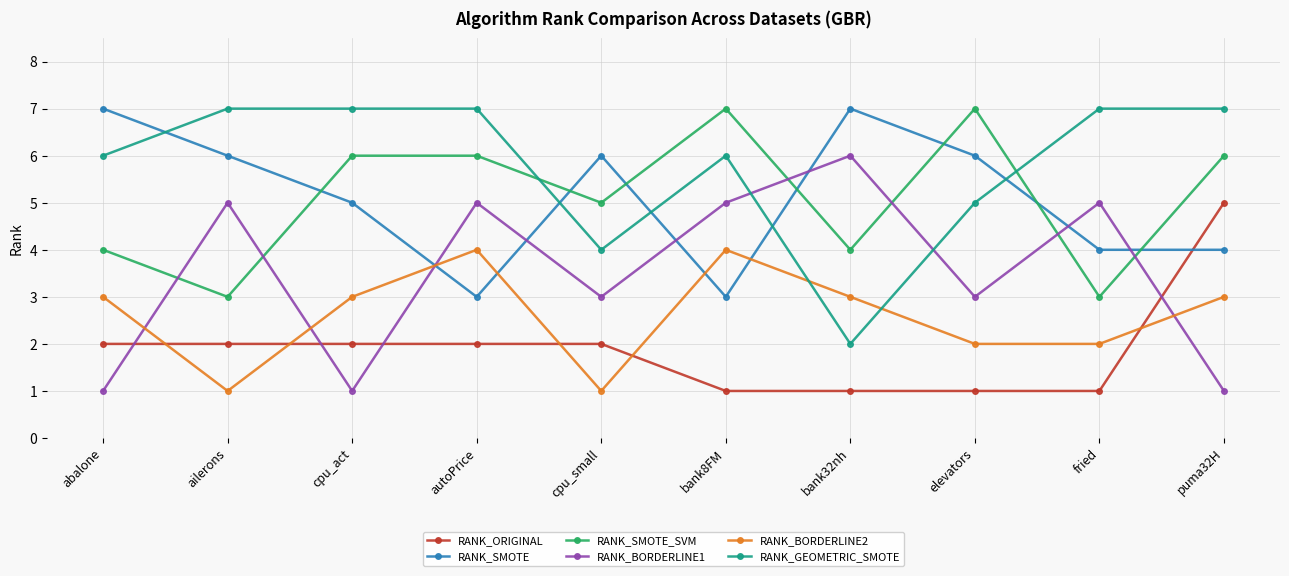

At how many categories does at least one series exceed 1?

10